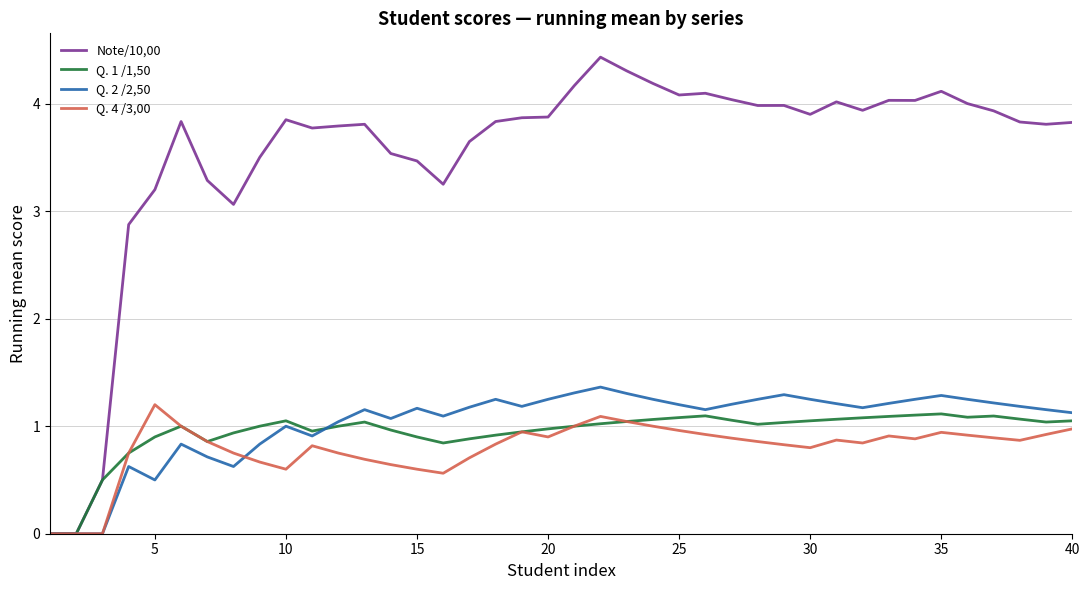

Does the chart display data point markers on the line(s)?

No